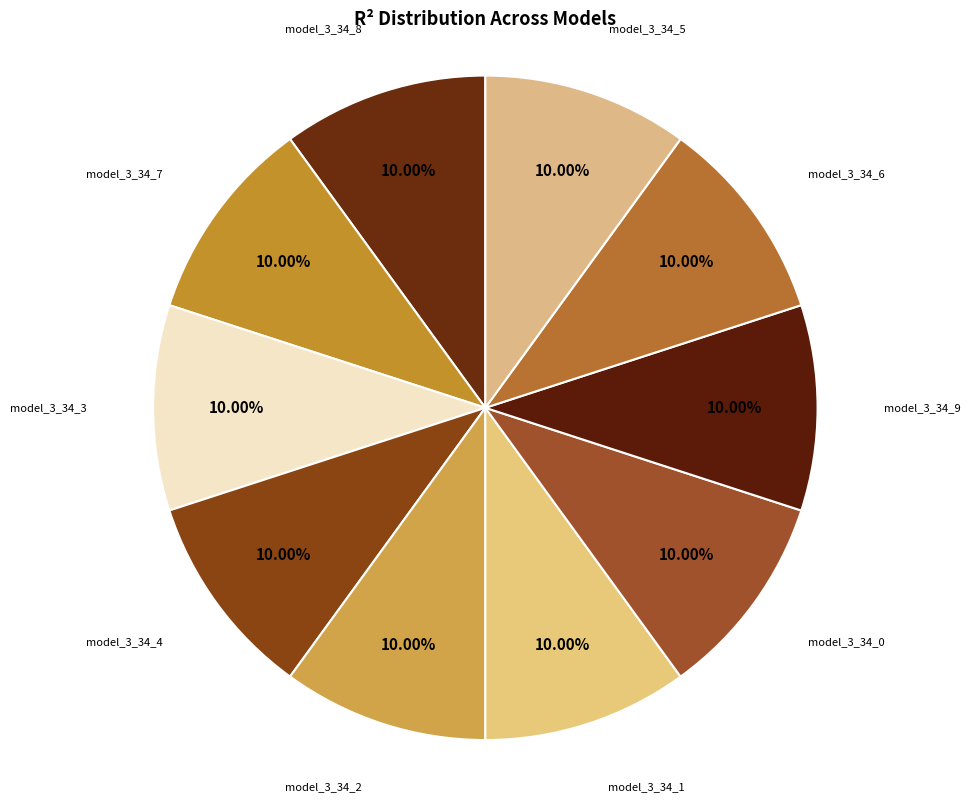

Is it true that model_3_34_6 is 10% of the pie?

True